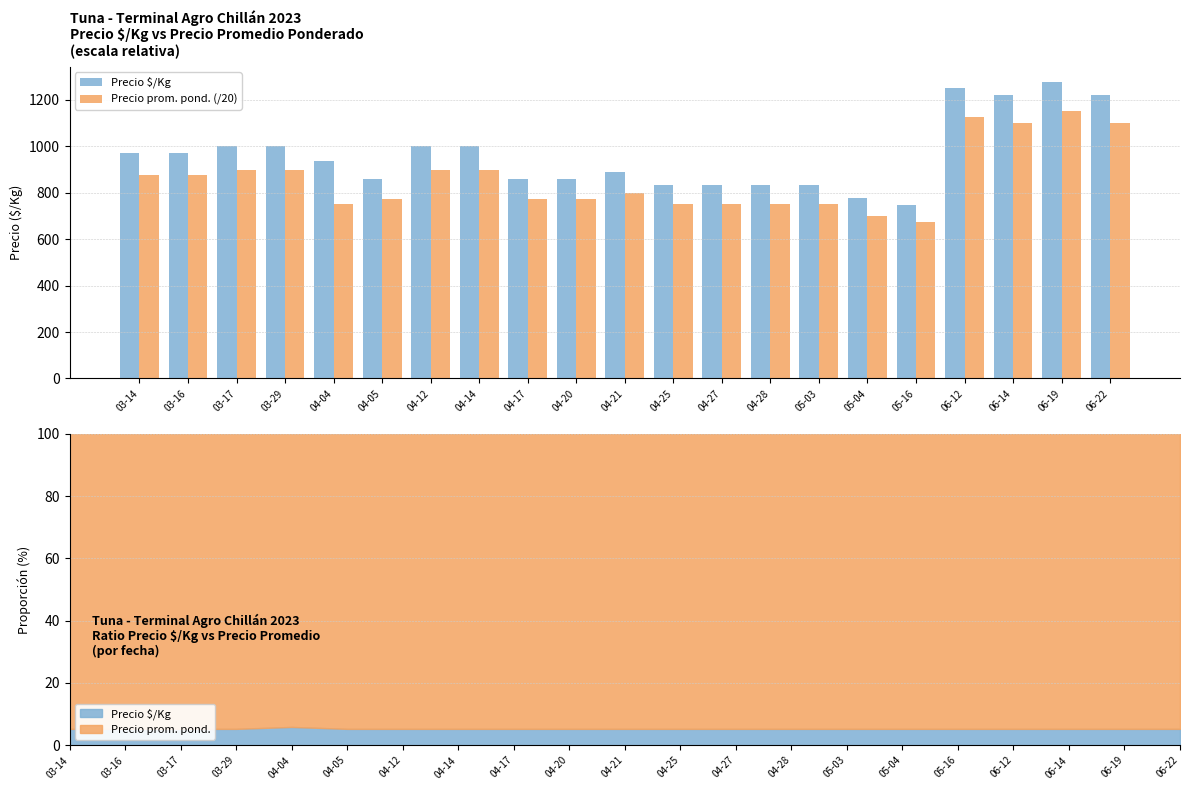

Between 04-14 and 05-04, which series saw the biggest shift?

Precio $/Kg